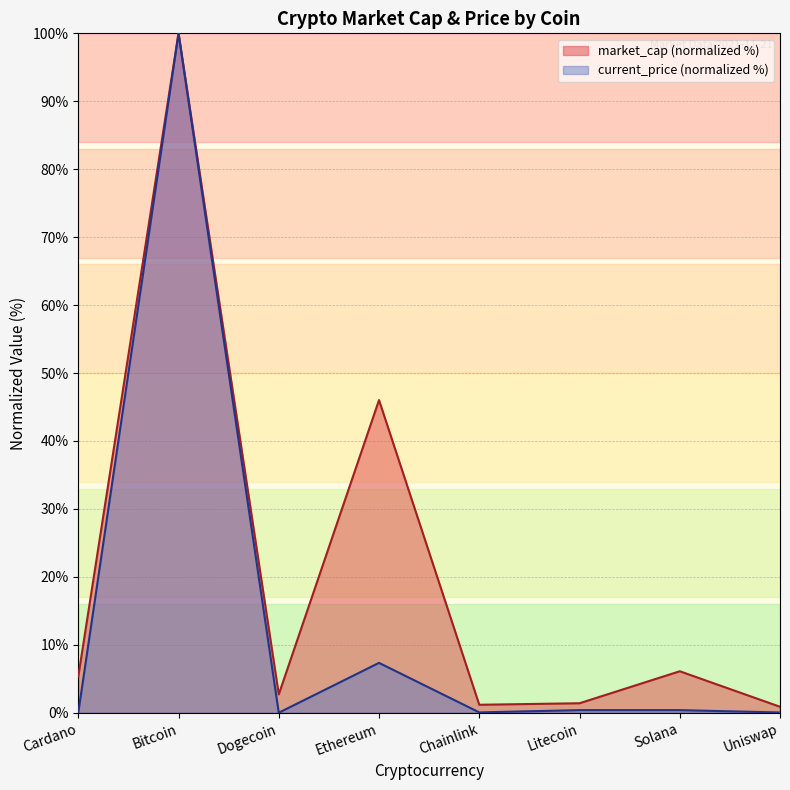

What is the maximum value shown in the chart?

100.0